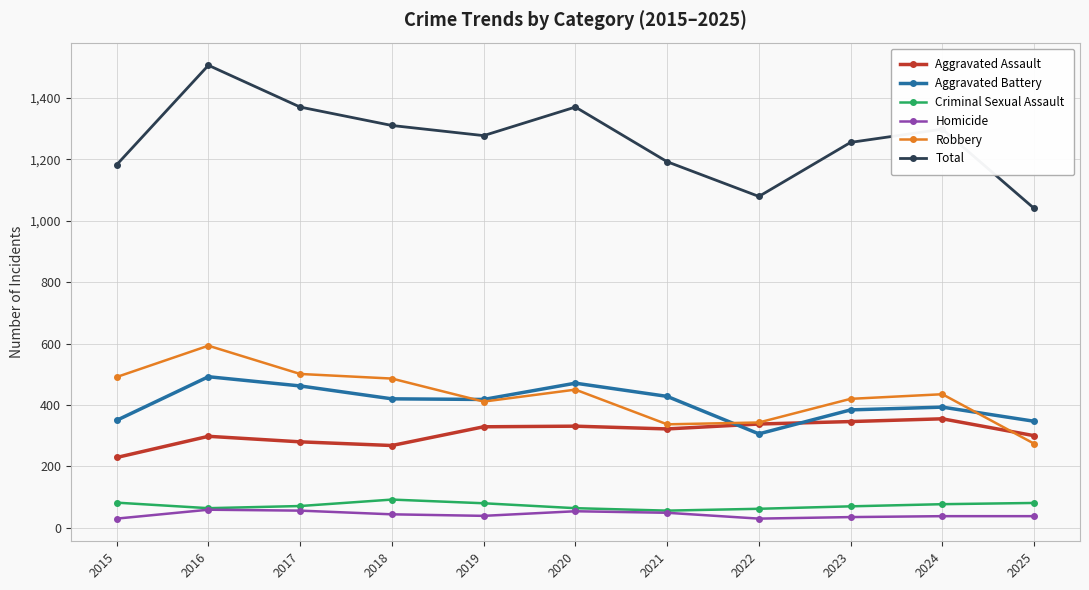

Where does the Homicide series first go above 39?

2016